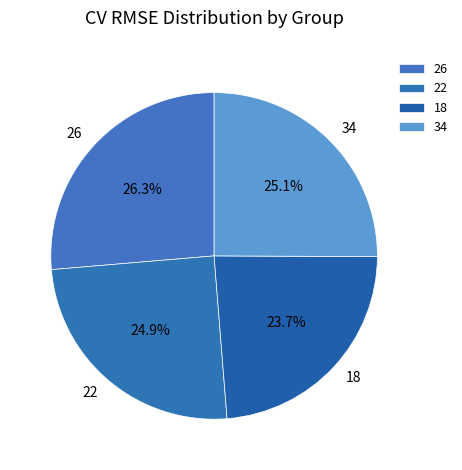

True or false: 34 accounts for 25% of the total.

True